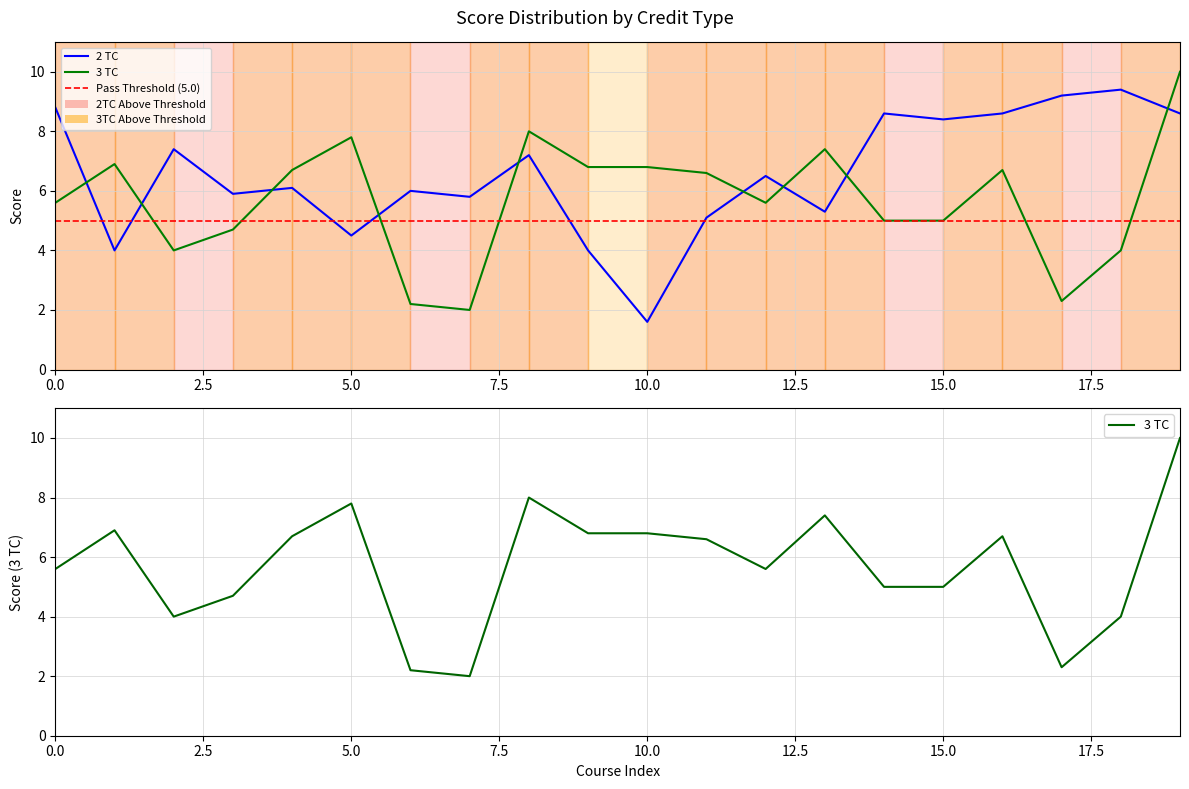

Which series changed the most between 0.0 and 10.0?

2 TC